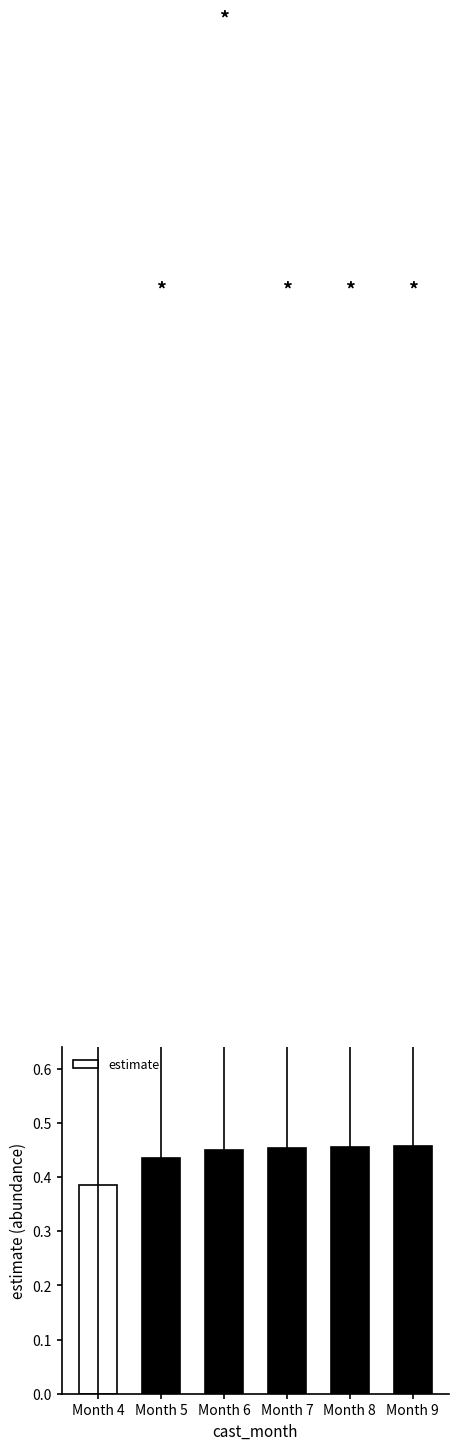

What is the change in value from Month 4 to Month 8?

+0.1